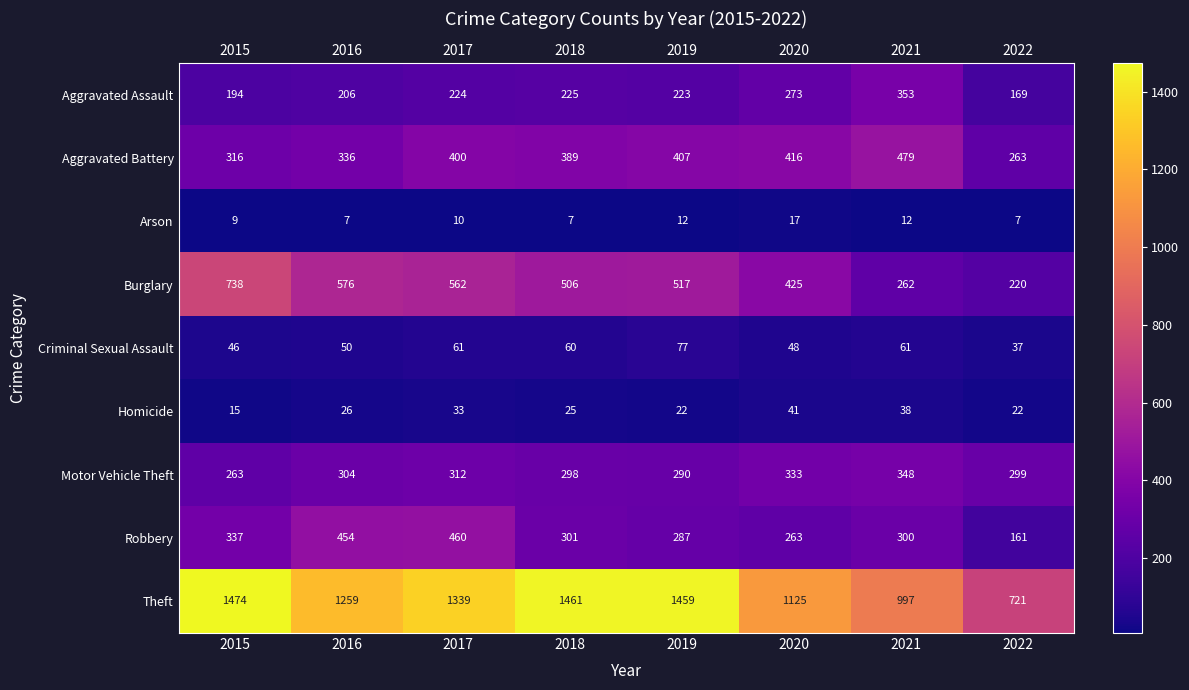

At how many categories does at least one series exceed 1356?

3